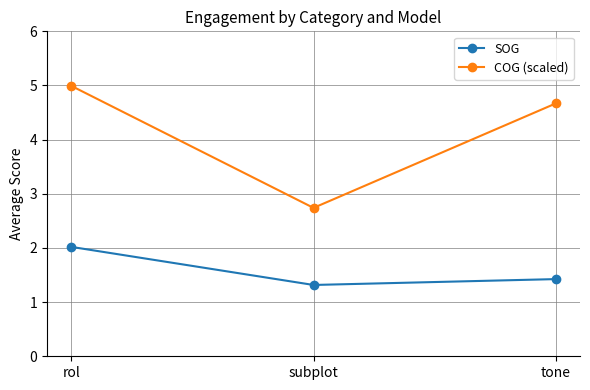

Which series has the widest spread of values?

COG (scaled)